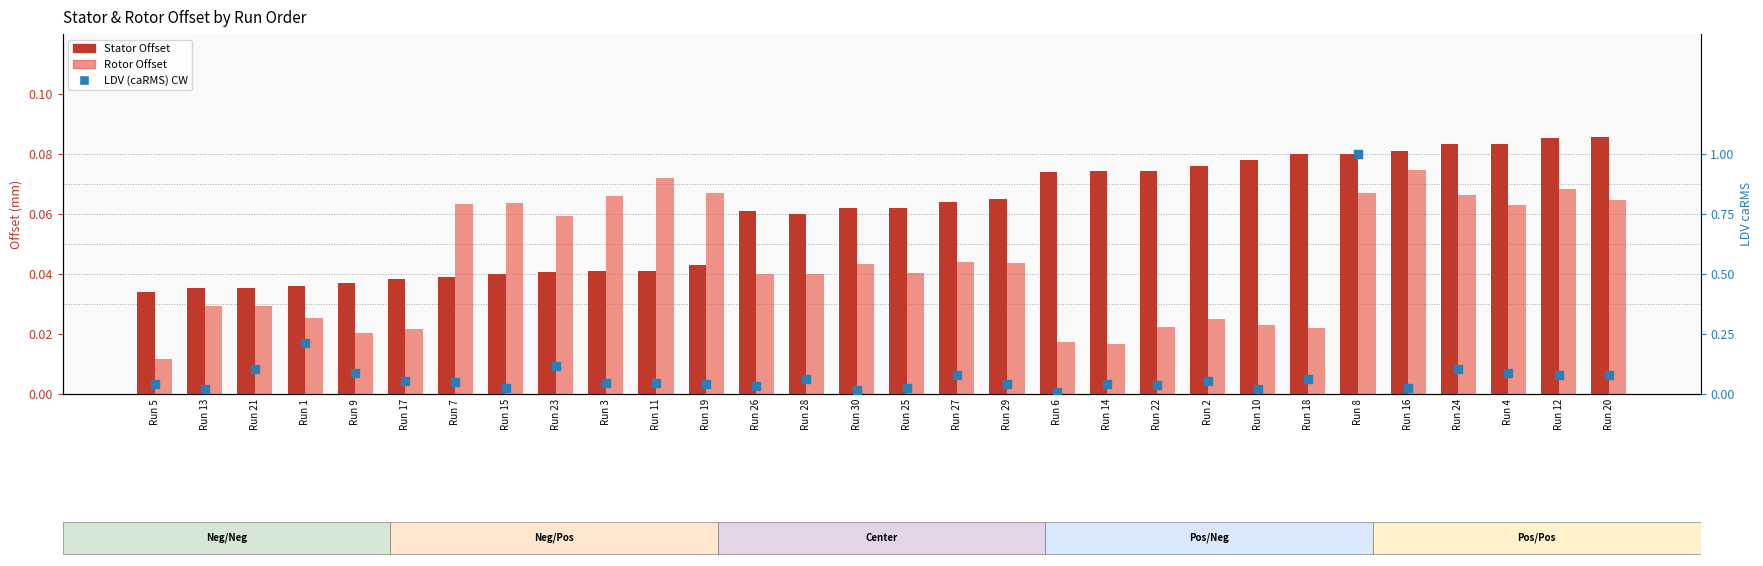

What is the total value across all series at Run 9?

0.1